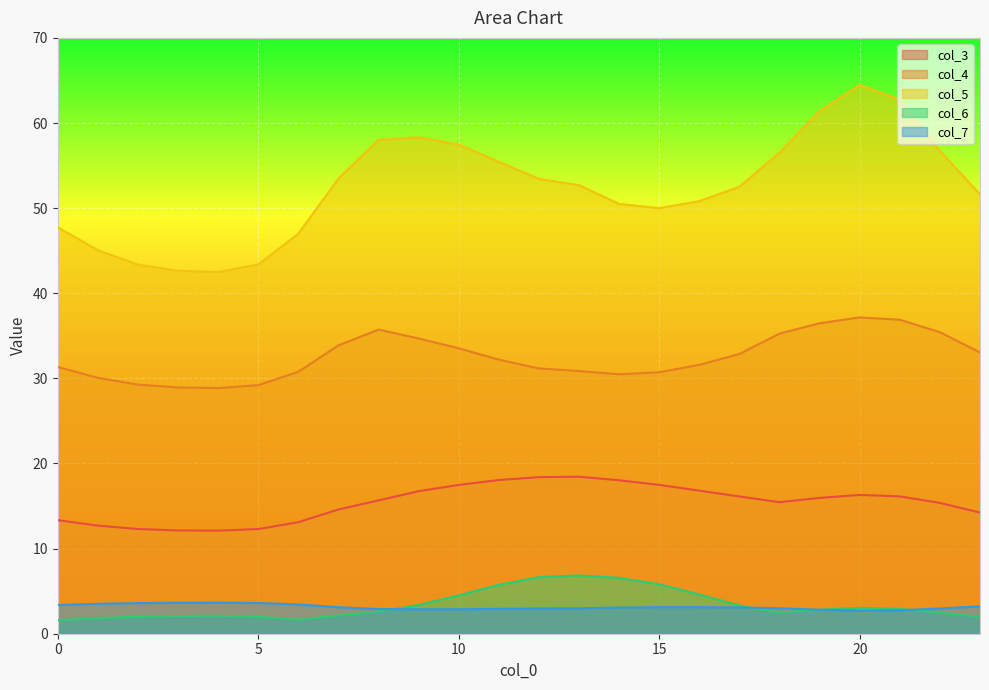

How many values in the col_7 series are below 3?

11